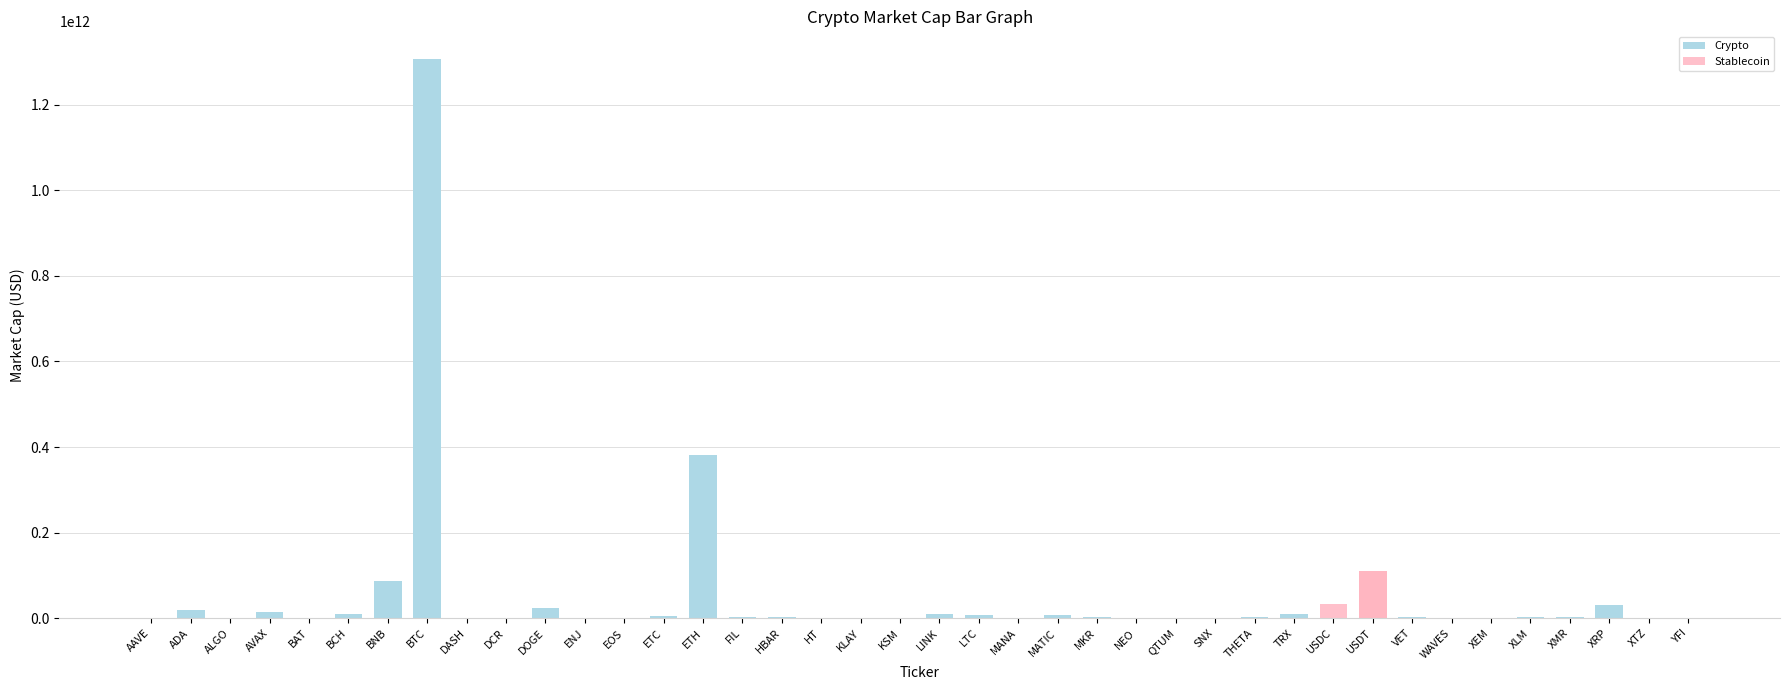

Where does the data first go above 2675963053?

ADA